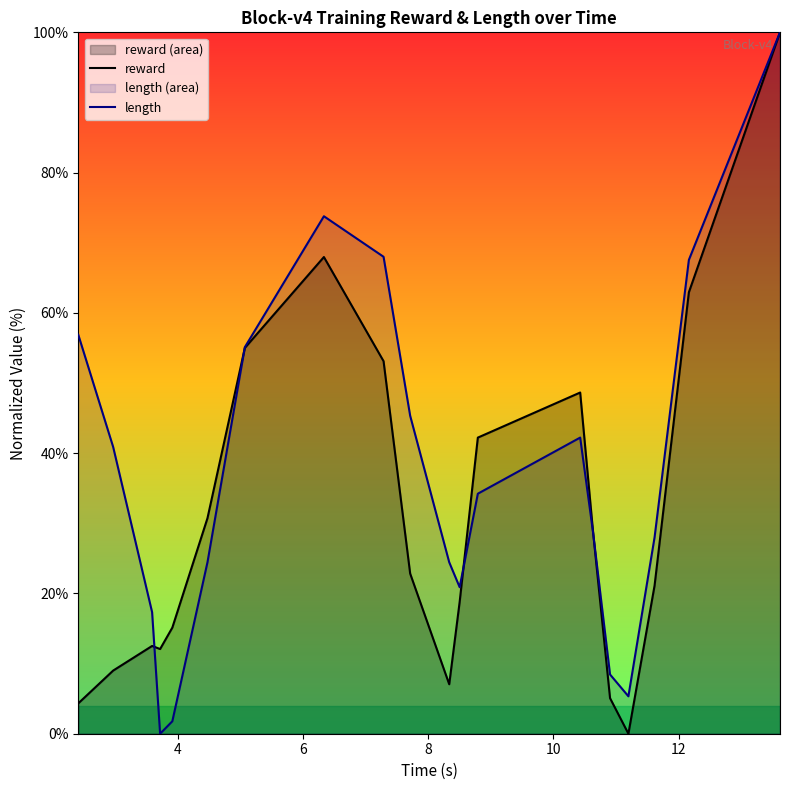

What is the value of the reward point at the 16th from the left?

5.1